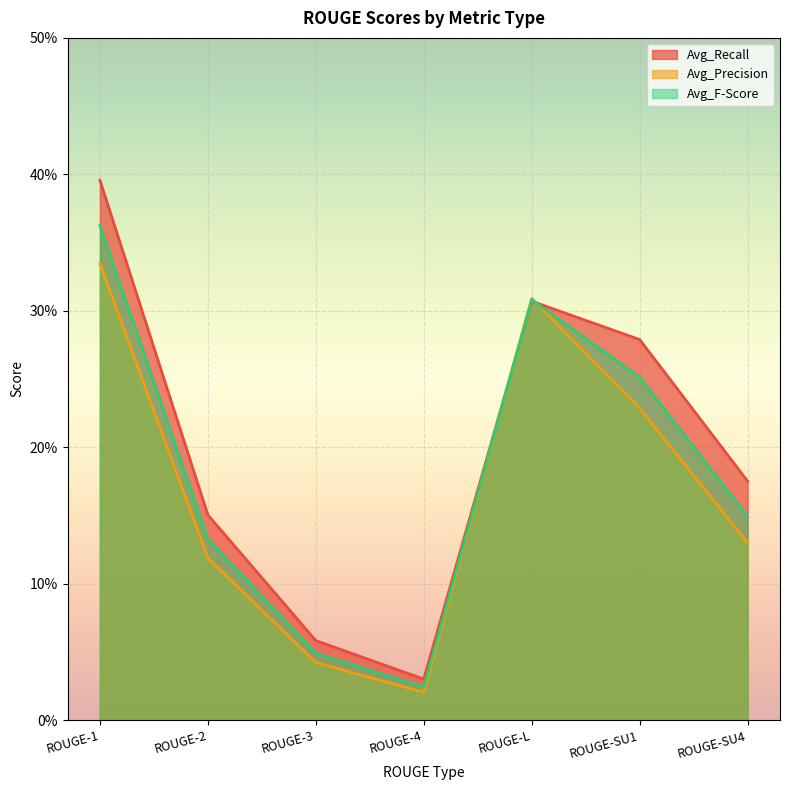

Reading right to left, extract all data points from this chart.

Avg_Recall: 0.2	0.3	0.3	0.0	0.1	0.2	0.4
Avg_Precision: 0.1	0.2	0.3	0.0	0.0	0.1	0.3
Avg_F-Score: 0.1	0.3	0.3	0.0	0.0	0.1	0.4